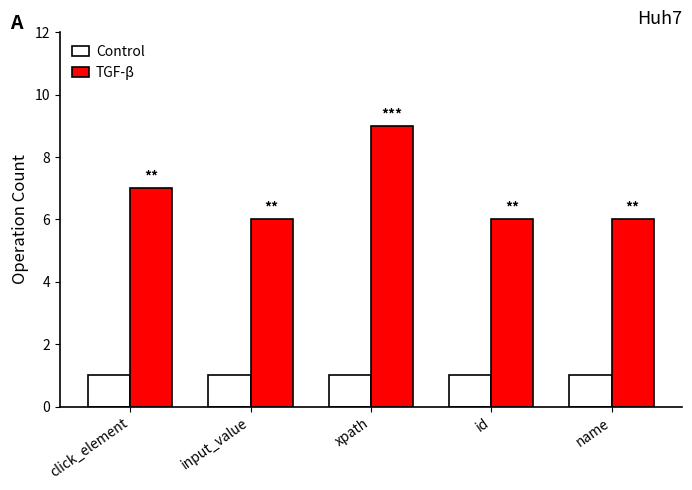

What is the difference between the highest and lowest values at xpath?

8